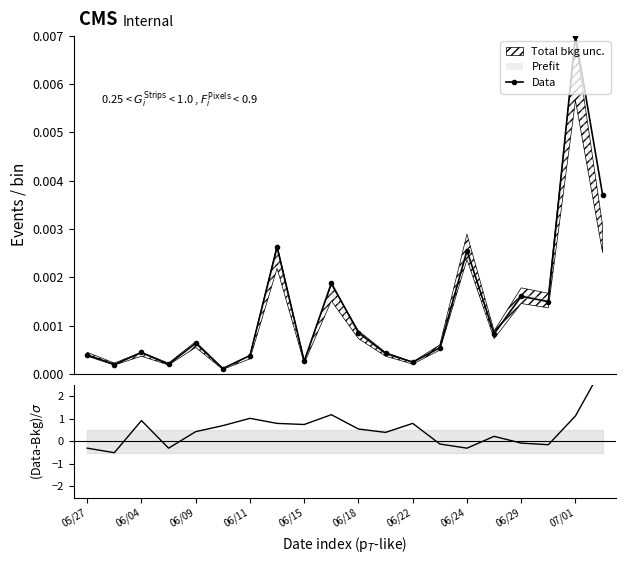

The chart shows a value of 0.0 at 17. True or false?

False